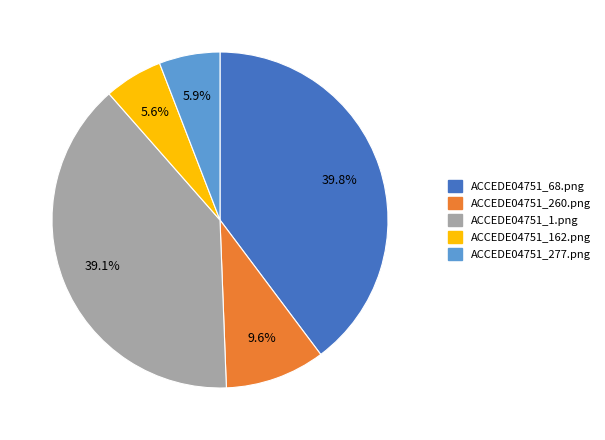

To the nearest percent, what portion does ACCEDE04751_277.png represent?

6%